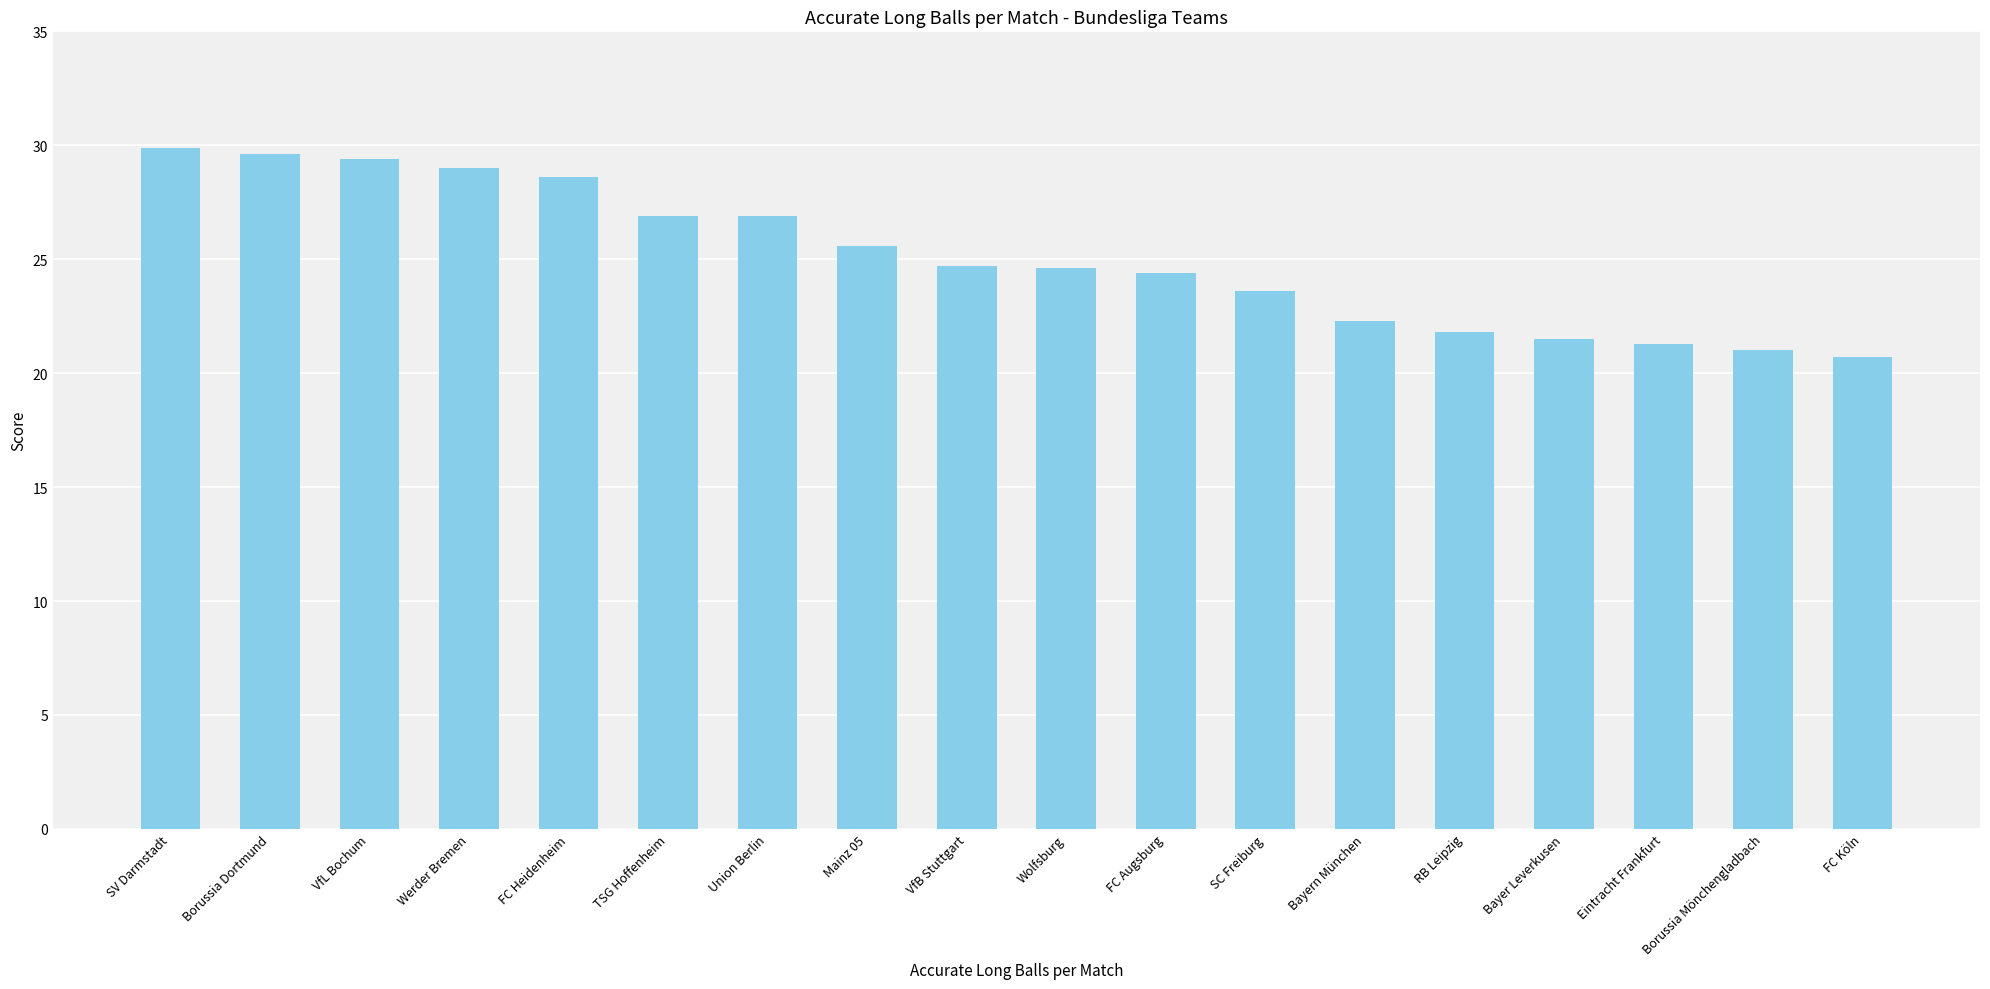

How many distinct data groups are displayed?

1